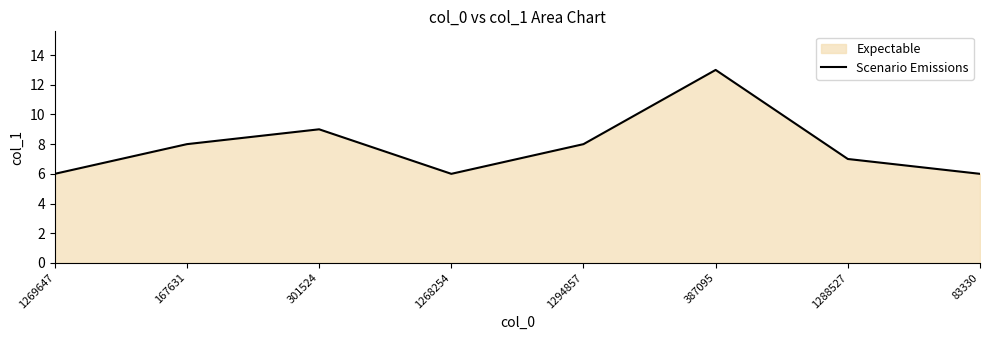

The chart shows a value of 6 at 83330. True or false?

True